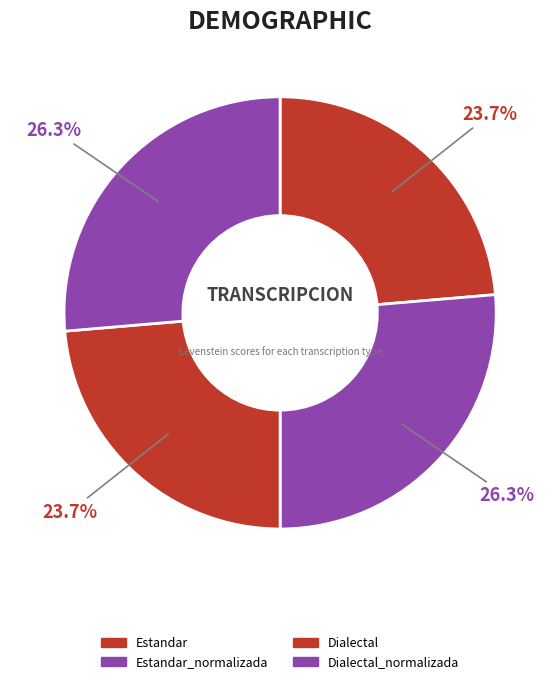

To the nearest percent, what percentage of the pie is Estandar?

24%